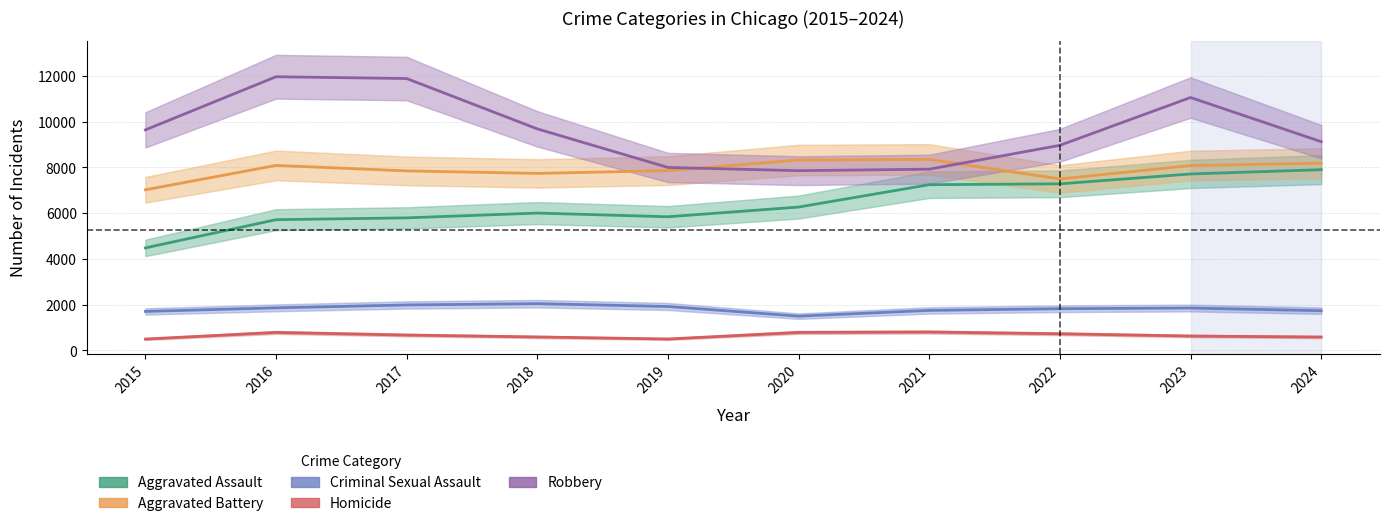

True or false: Aggravated Assault and Criminal Sexual Assault cross at least once.

False